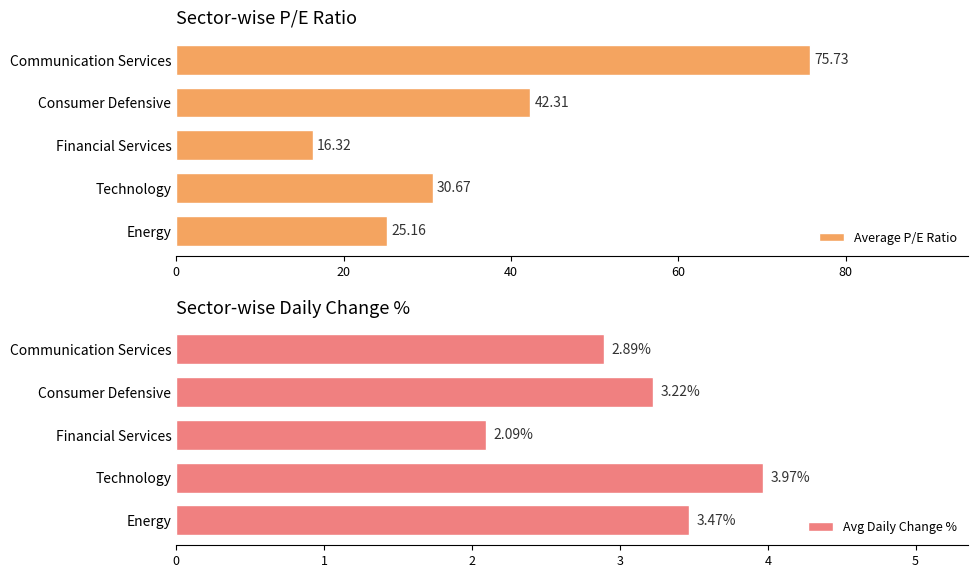

What is the approximate value of Avg Daily Change % at Financial Services?

2.1